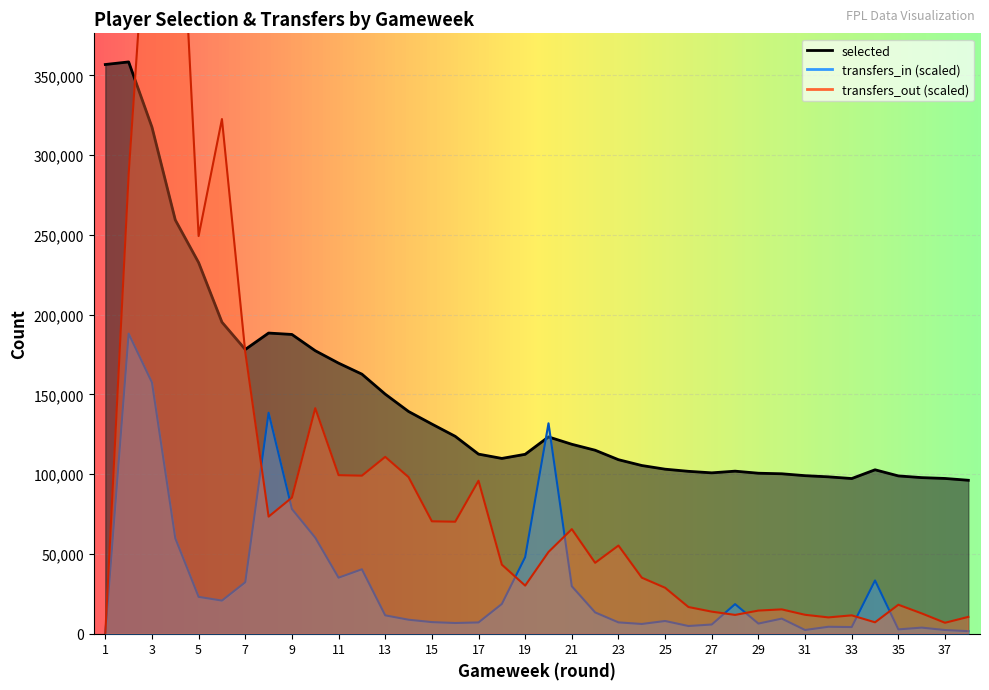

What is the difference between the maximum and minimum values in the transfers_in series?

188100.7